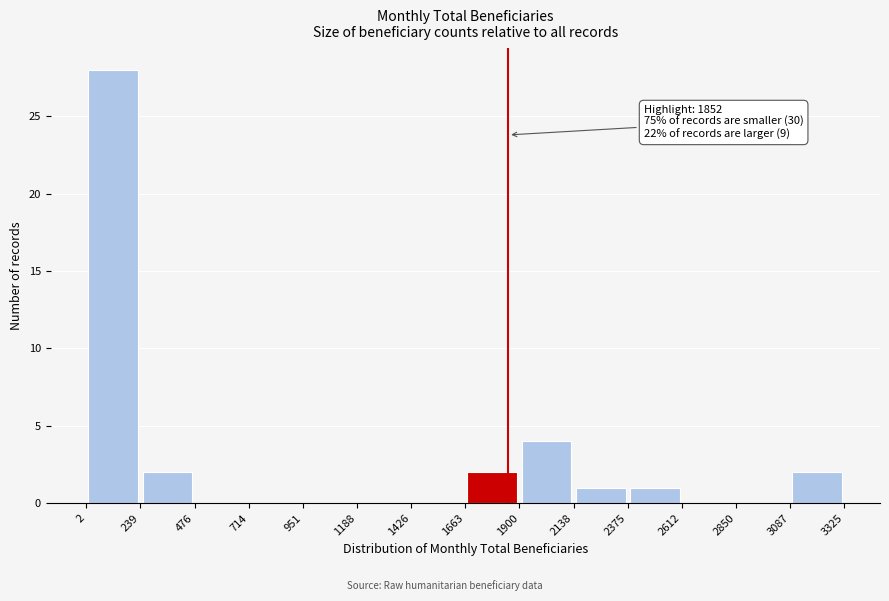

Over which range of the x-axis is the bar tallest?

2 to 239